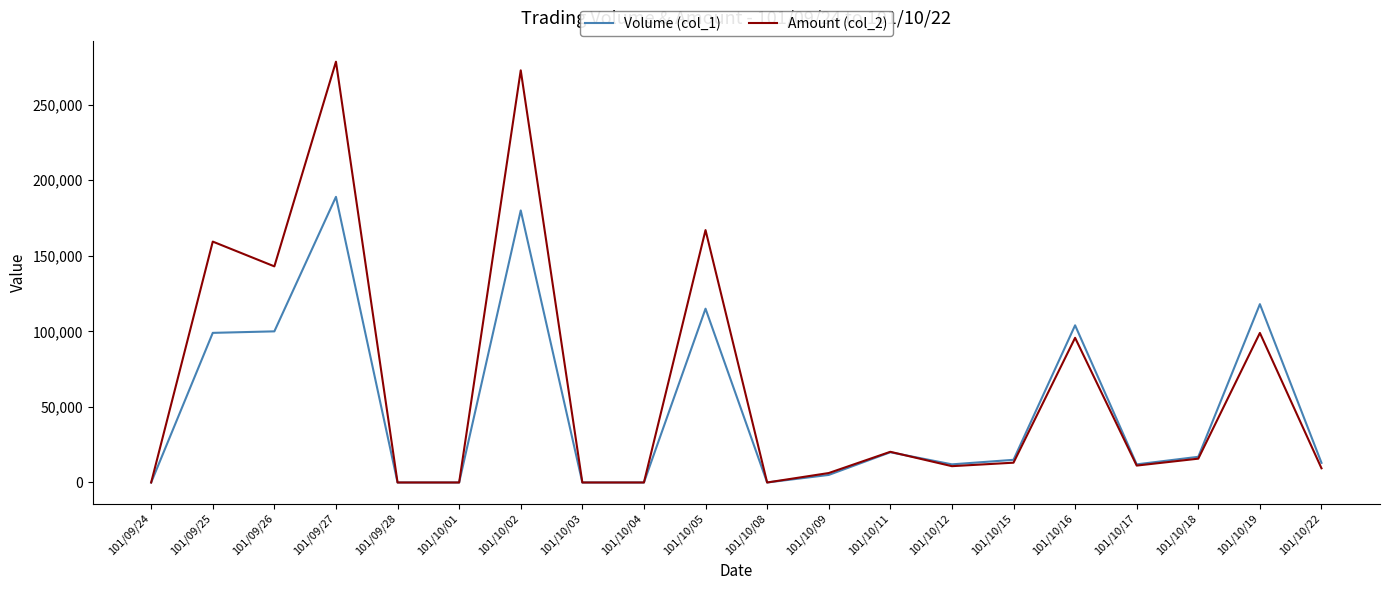

What are all the series names shown in the legend?

Volume (col_1), Amount (col_2)